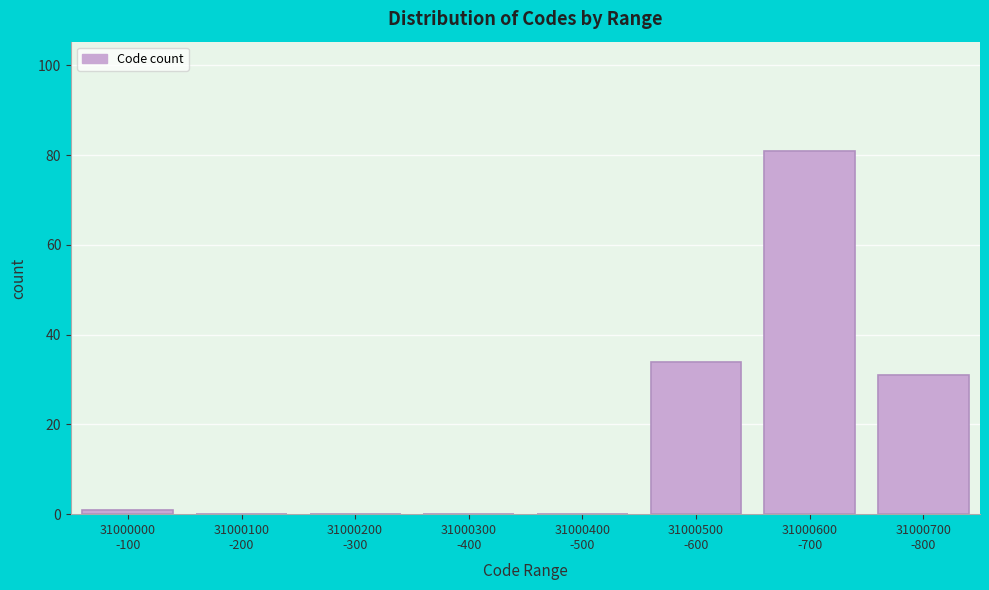

What is the sum of all values?

147